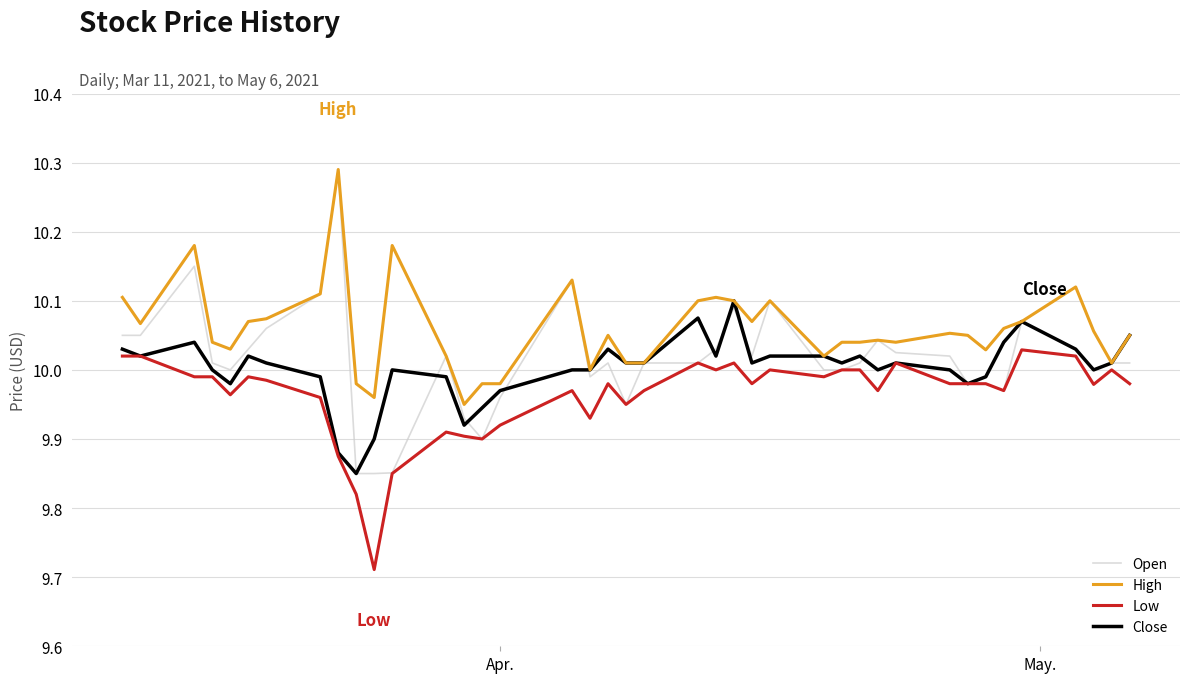

True or false: Close has more than 2 interior local peaks.

True